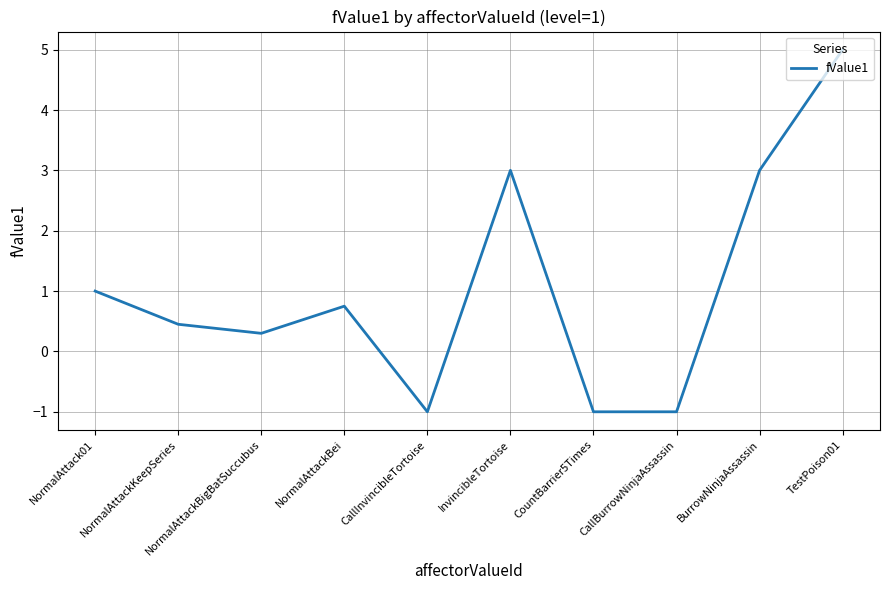

At which category does the data reach its first local peak?

NormalAttackBei